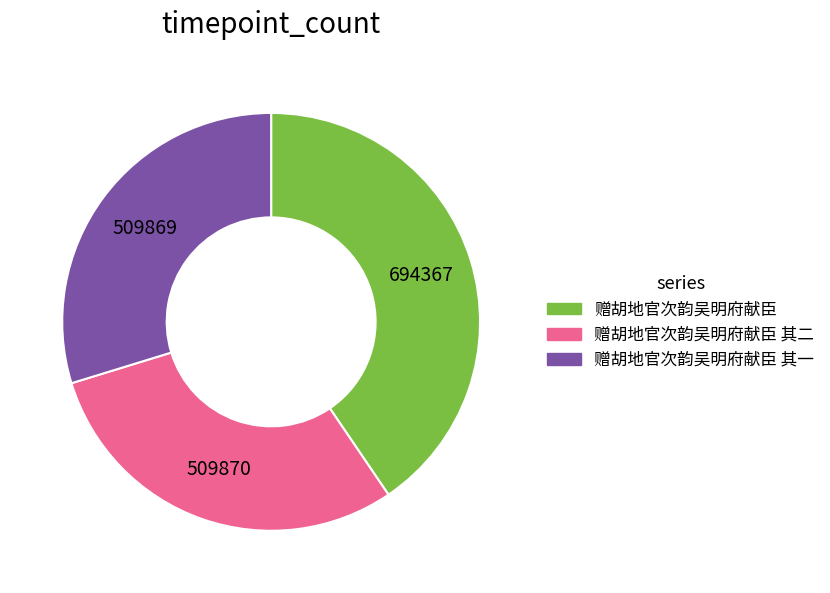

The 赠胡地官次韵吴明府献臣 其二 slice represents 30% of the pie. True or false?

True